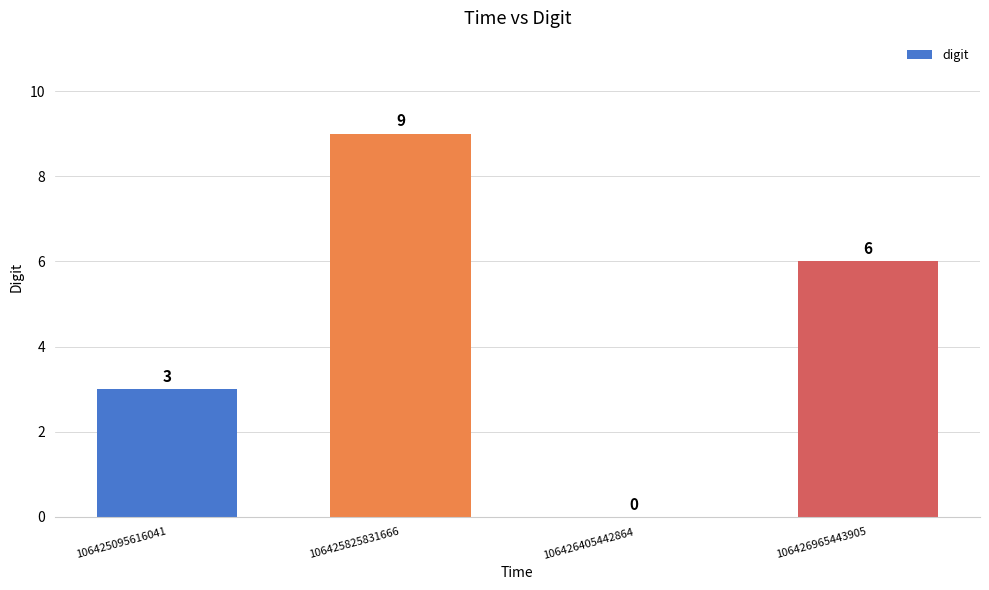

How many data points does each series have?

4